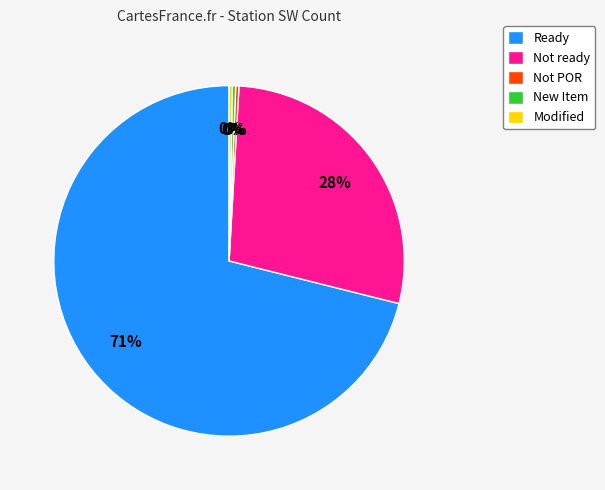

Count the number of slices in the pie.

5